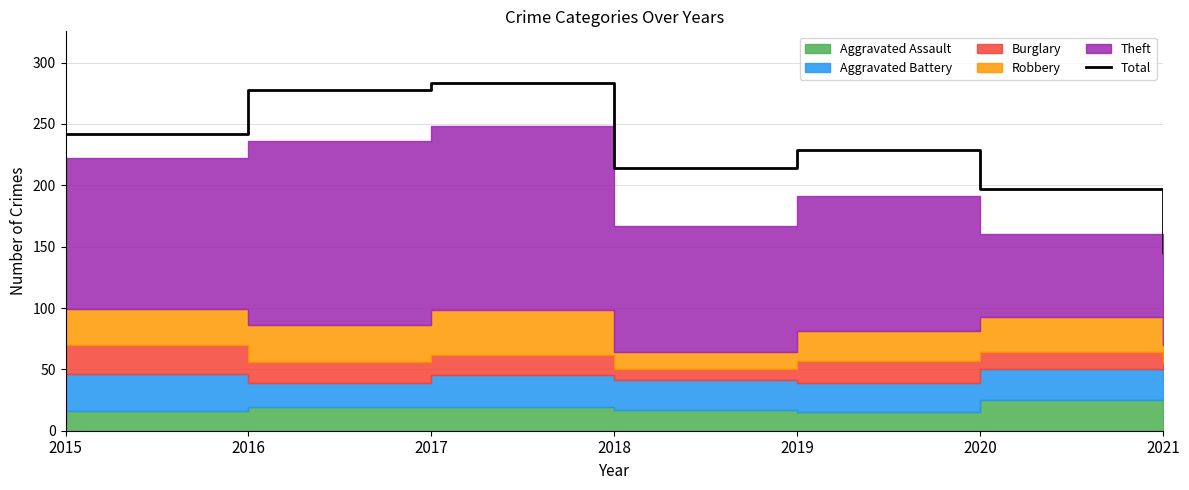

List the labels in order of value, smallest first.

2021, 2020, 2018, 2019, 2015, 2016, 2017